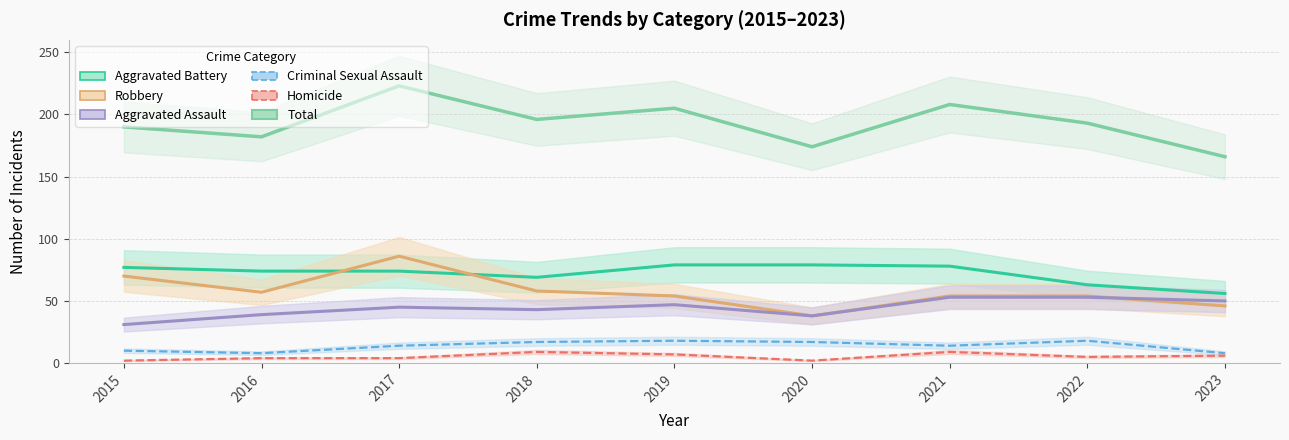

Which has a higher value, 2015 or 2021?

2021